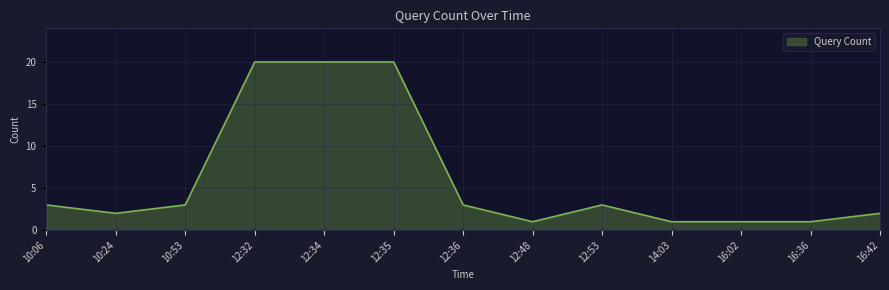

What position from the right is 12:34?

9